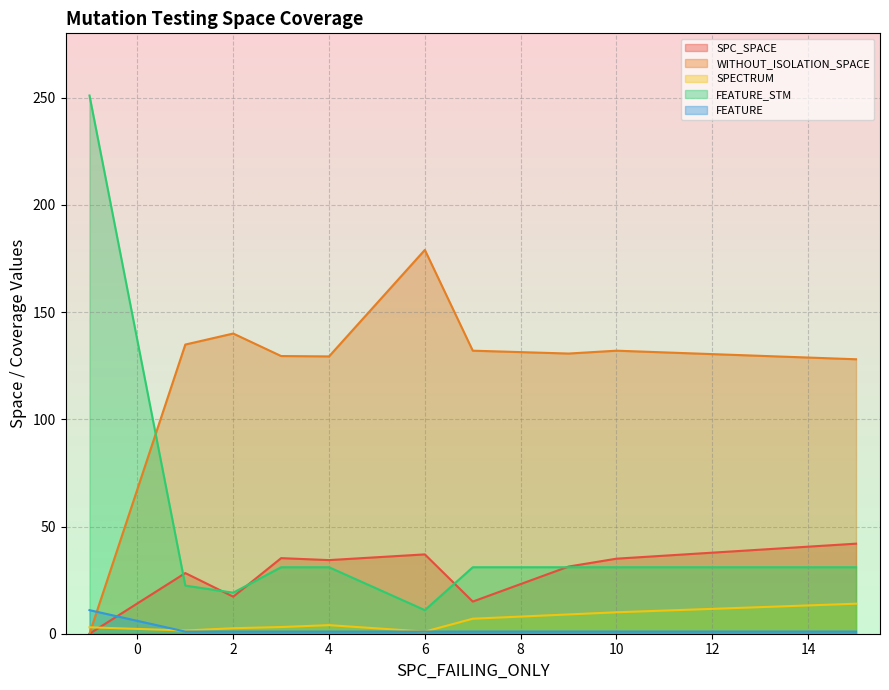

What is the total value across all series at 10?

209.0